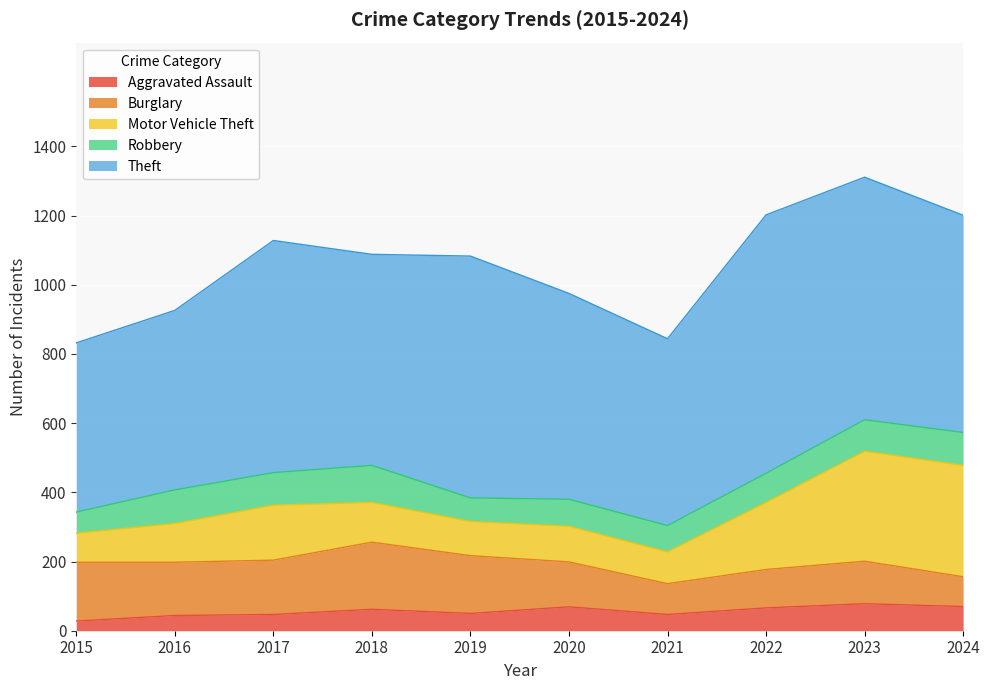

What is the difference between the maximum and second lowest values in the Motor Vehicle Theft series?

230